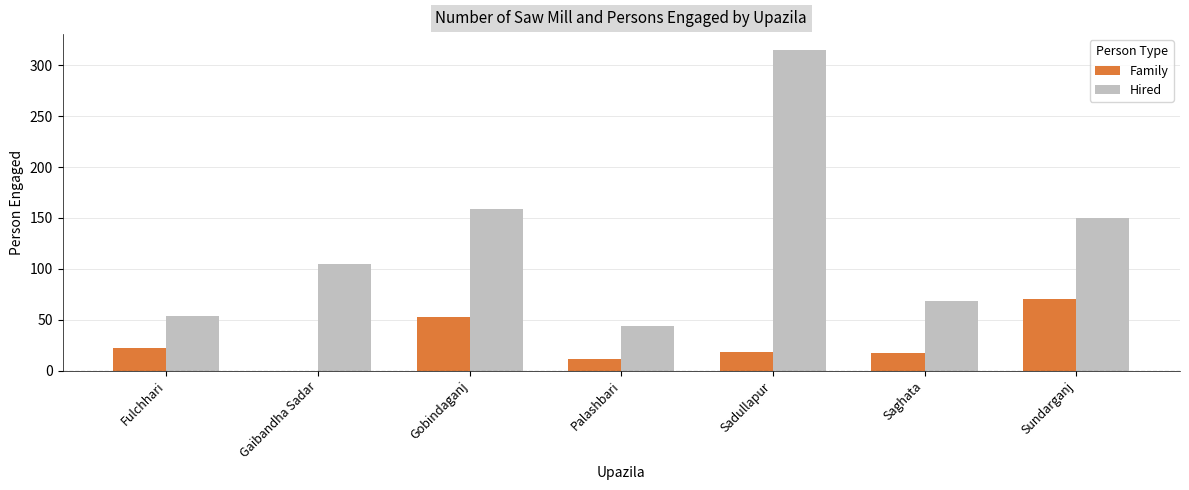

At which label is Hired closest to 179?

Gobindaganj